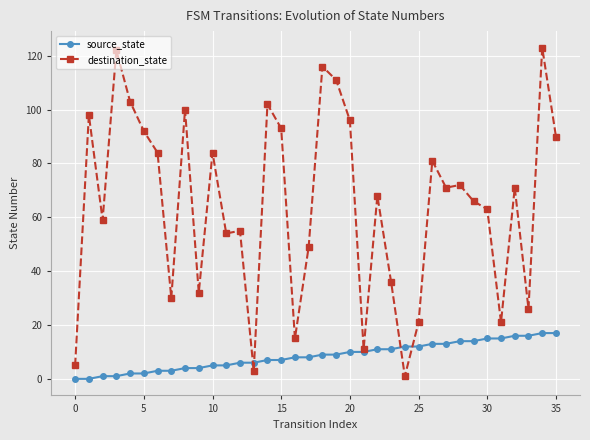

Which series has the largest range (max minus min)?

destination_state